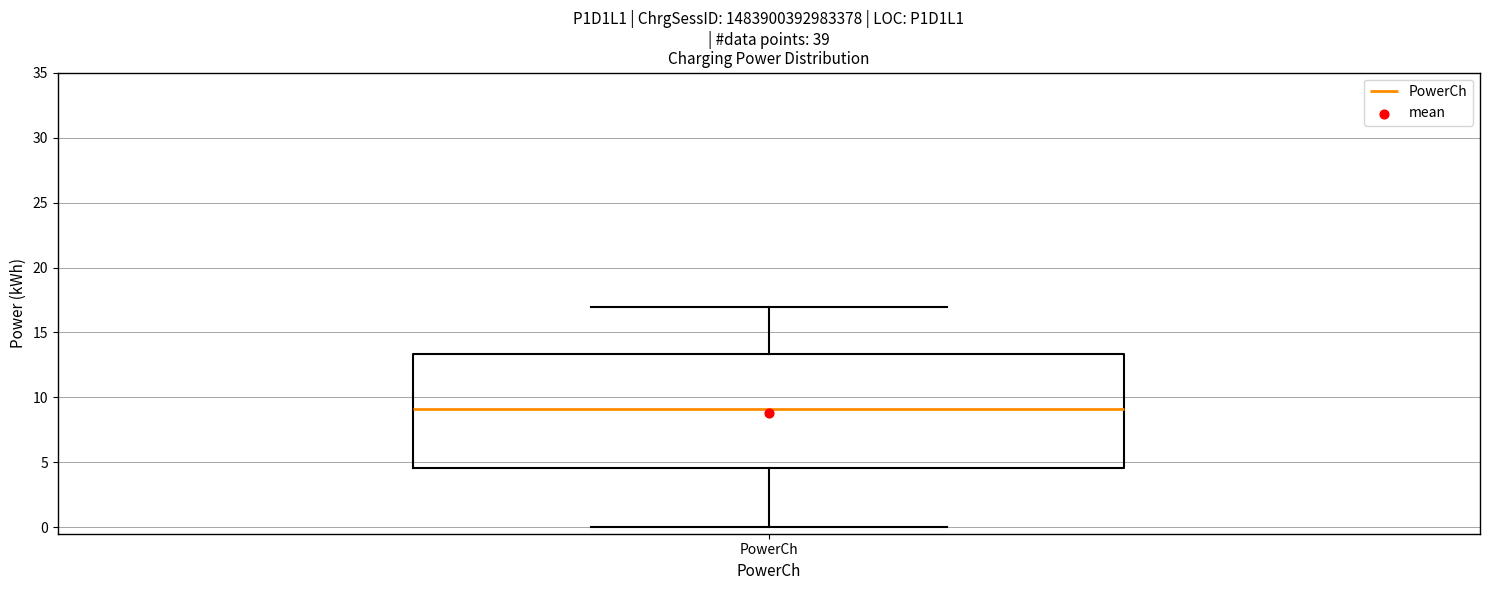

Transcribe this box plot: give where the median line is, the range the box spans, and where the two whiskers end, as read against the y-axis. The values are not printed on the chart, so give them approximately, as read against the axis.

median 9.0, box 4.5 to 13.5, whiskers 0.0 to 17.0